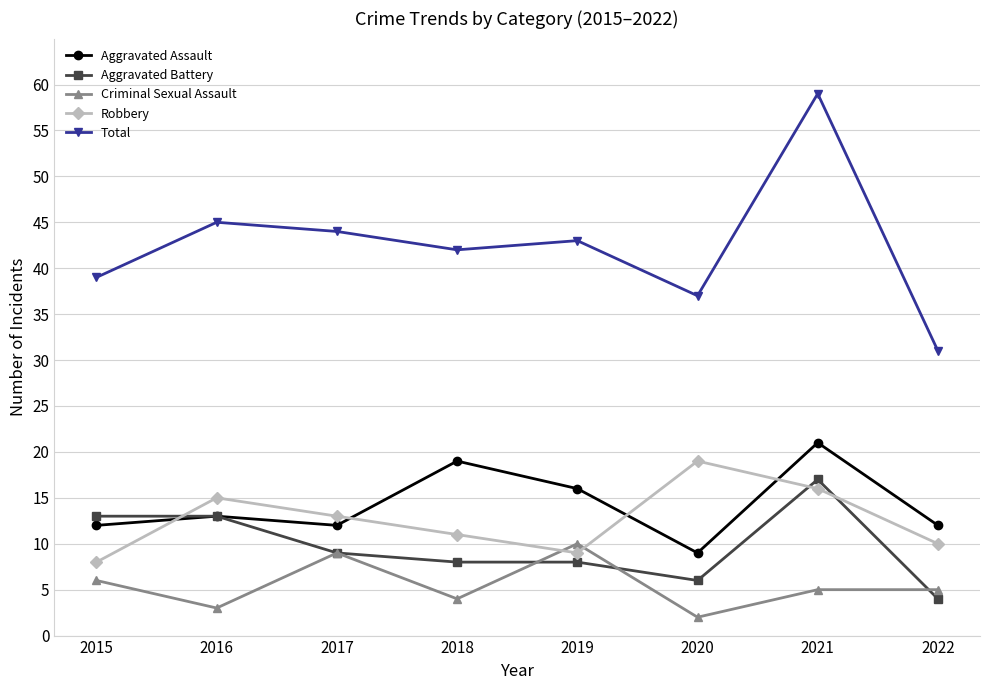

List the series in order of their peak value, highest first.

Total, Aggravated Assault, Robbery, Aggravated Battery, Criminal Sexual Assault